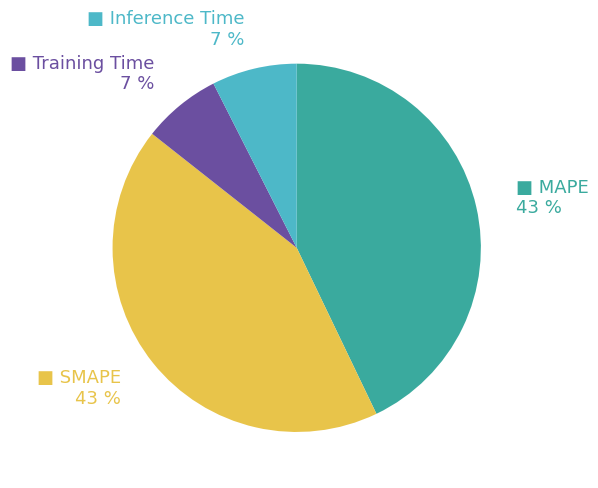

Is there any slice that represents more than half of the pie?

No